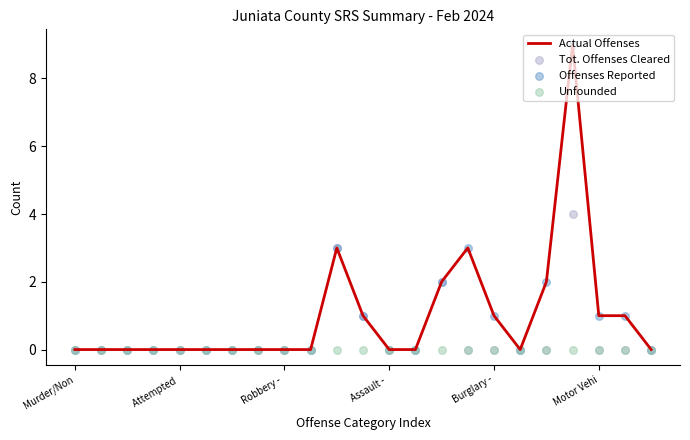

Which series has the largest total across all categories?

Actual Offenses